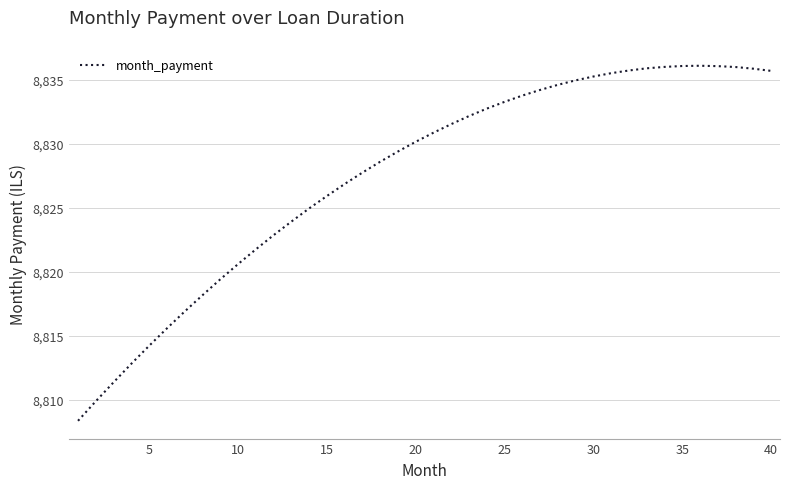

What is the difference between the maximum and minimum values?

27.7